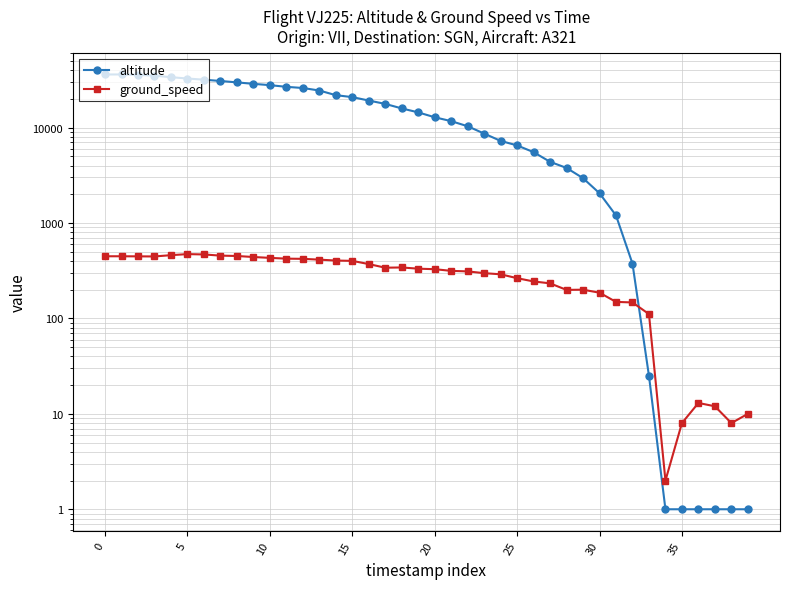

Which series ends up on top after the final intersection of ground_speed and altitude?

ground_speed